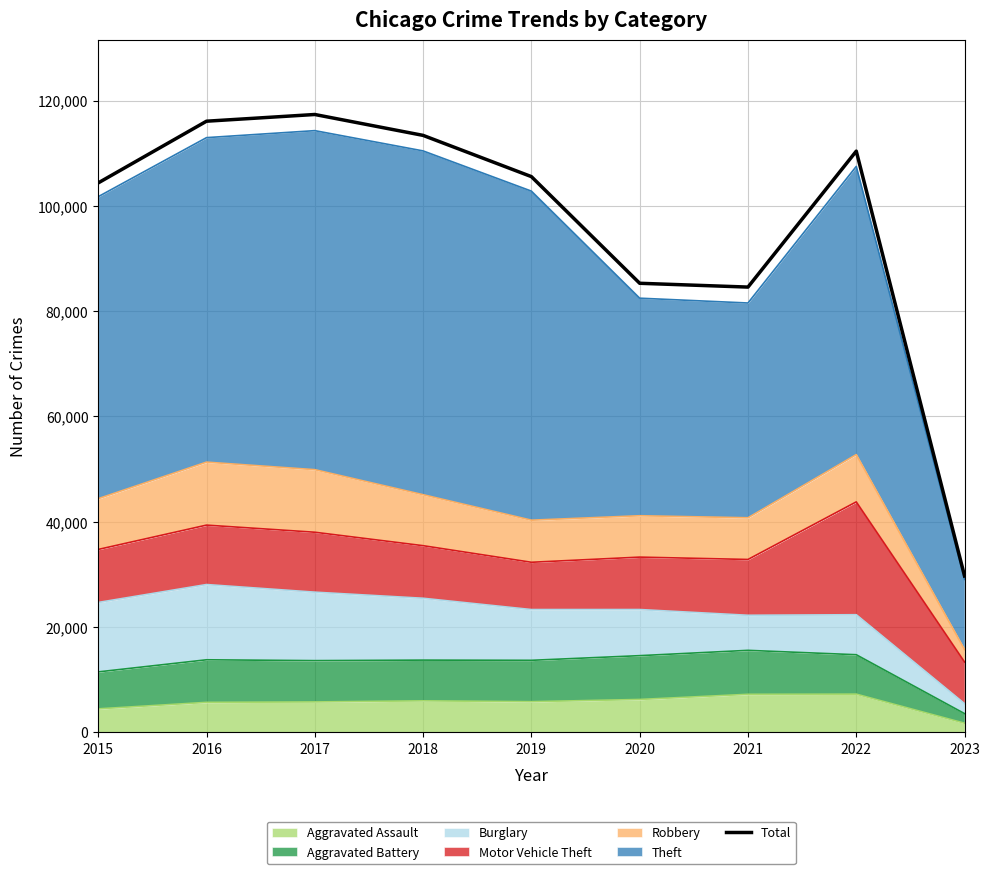

The value at 2021 is 84572. True or false?

True